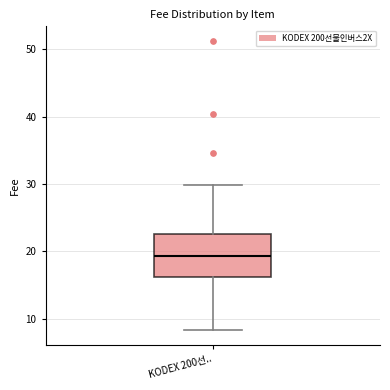

Where does the upper whisker of the box for KODEX 200선.. end on the y-axis? The values are not printed on the chart, so give them approximately, as read against the axis.

30